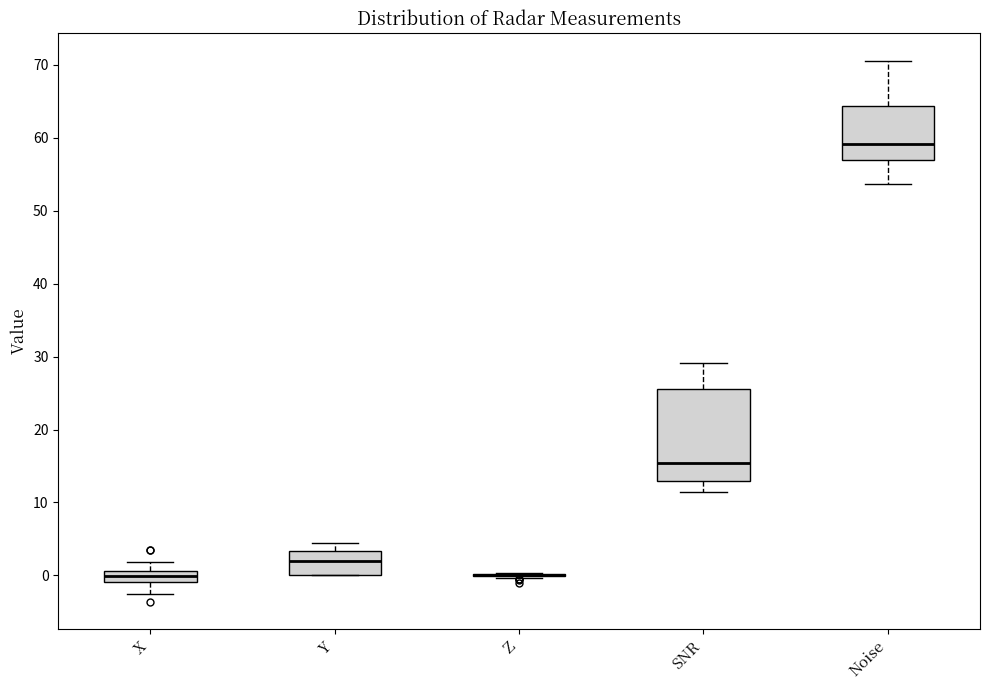

Which box is the tallest, from its lower edge to its upper edge?

SNR